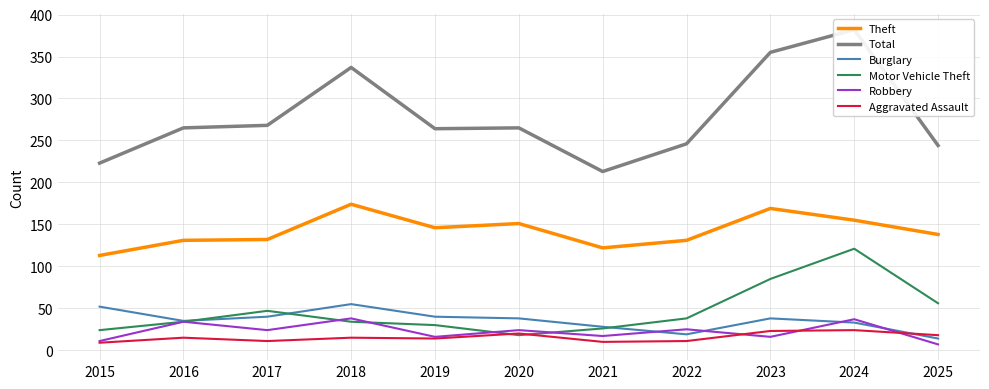

Where is the first local minimum for Total?

2019